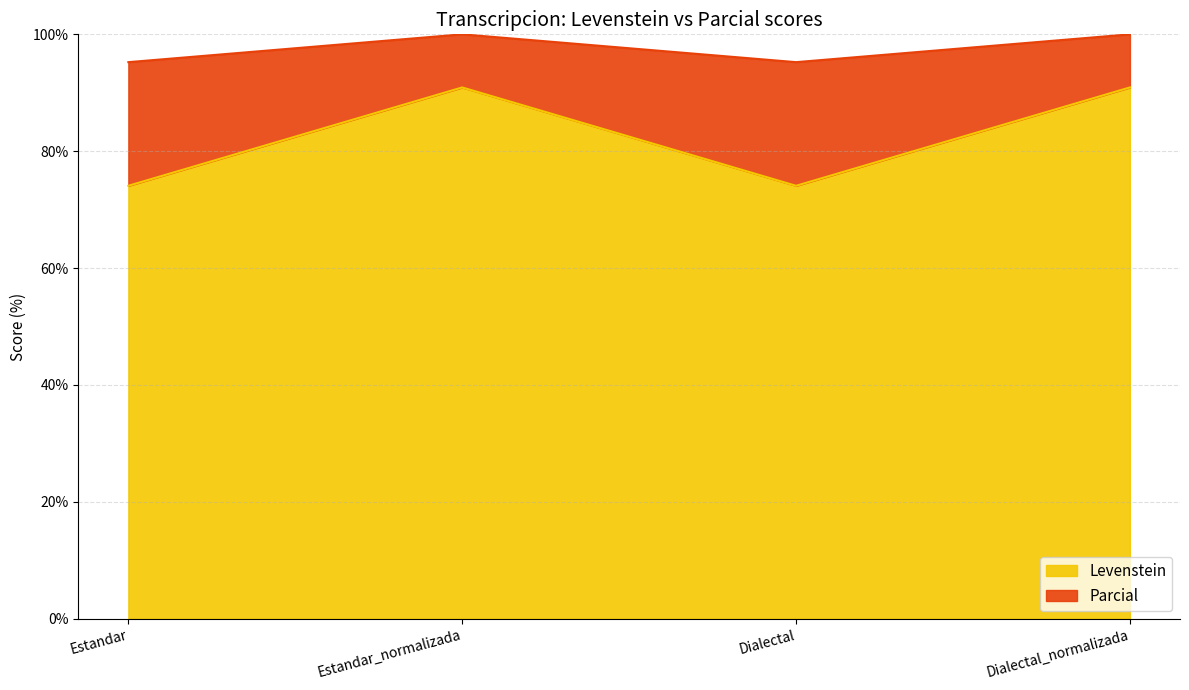

How many data points does each series have?

4